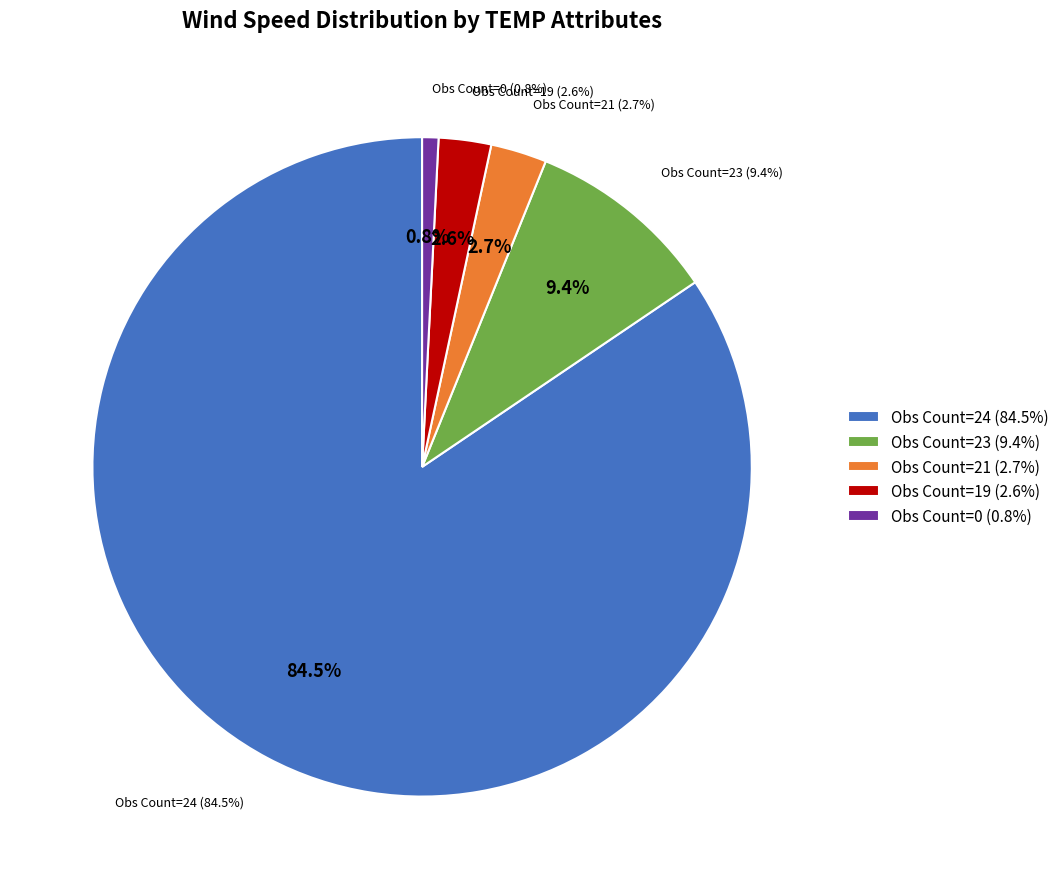

What is the majority slice?

24